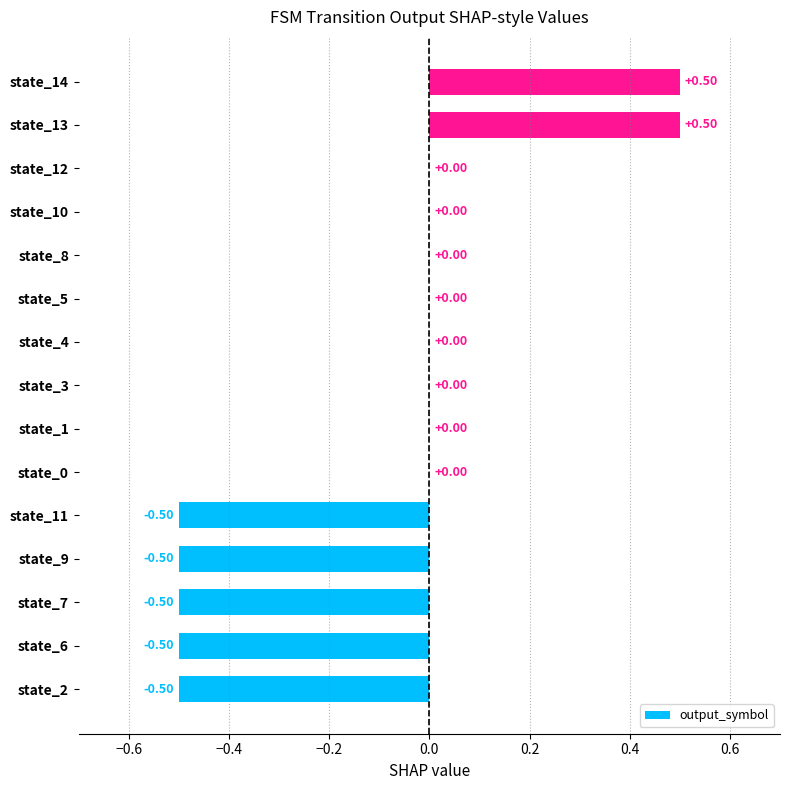

What is the maximum value shown in the chart?

0.5